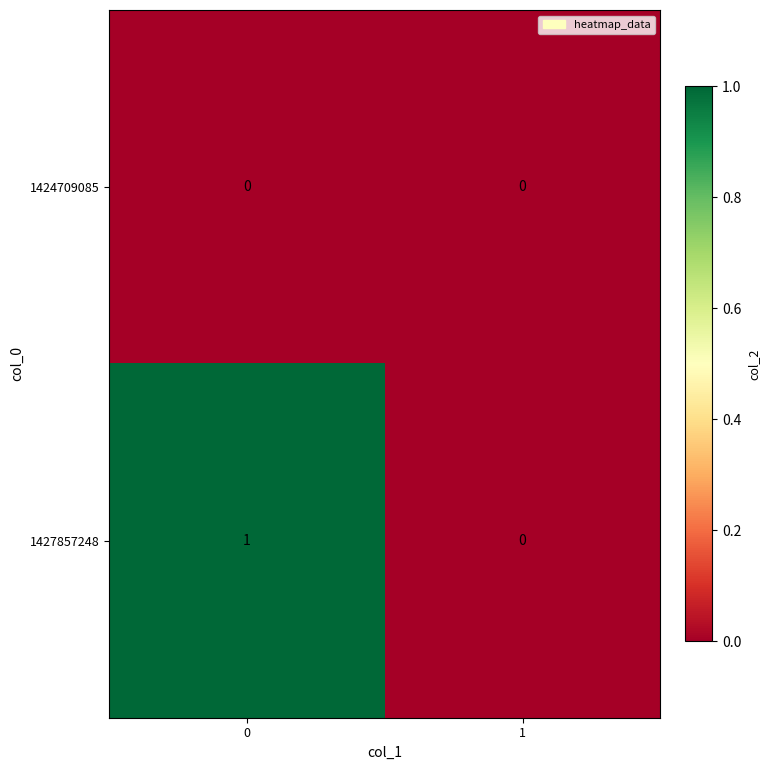

Rank the series by their average value, from highest to lowest.

1427857248, 1424709085